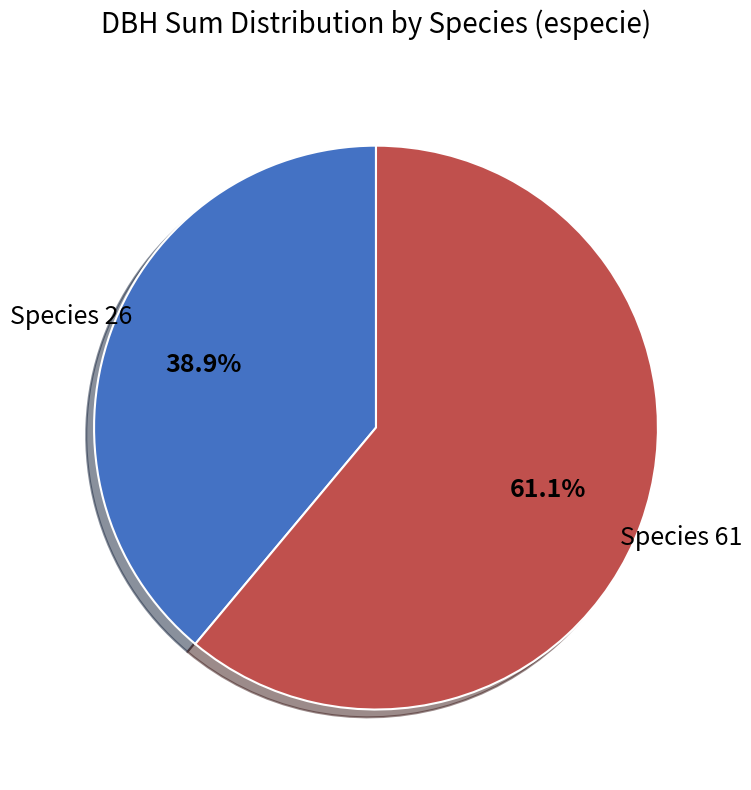

What percentage is NOT represented by Species 61?

38.9%